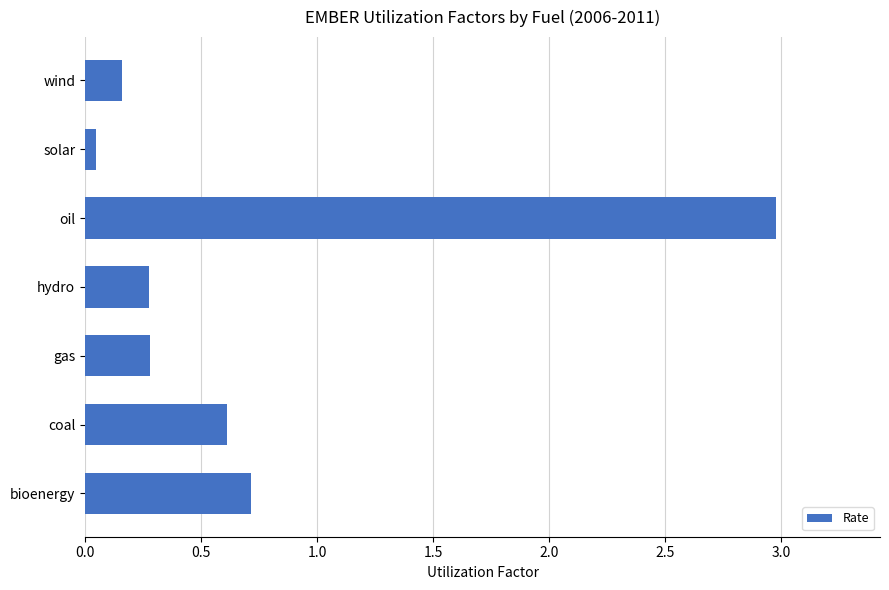

At which label is the value closest to 1?

bioenergy